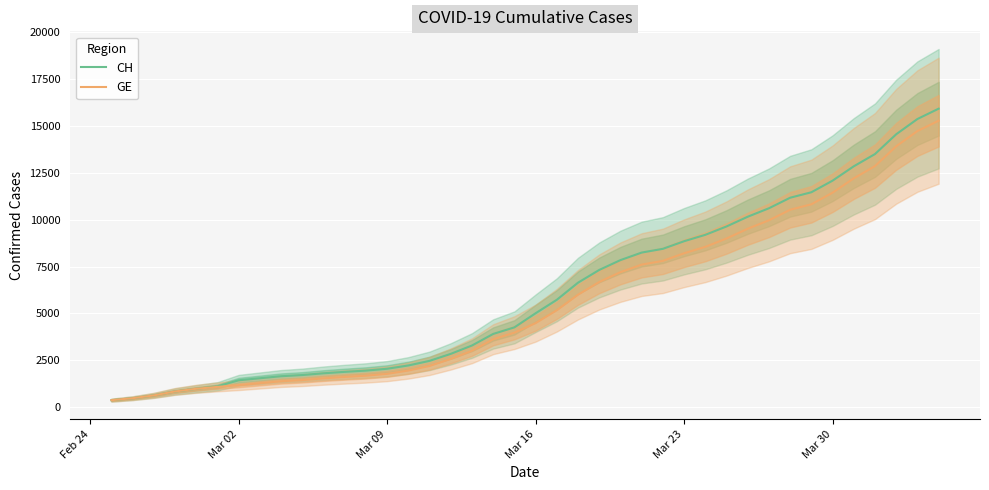

What is the maximum value for GE?

15284